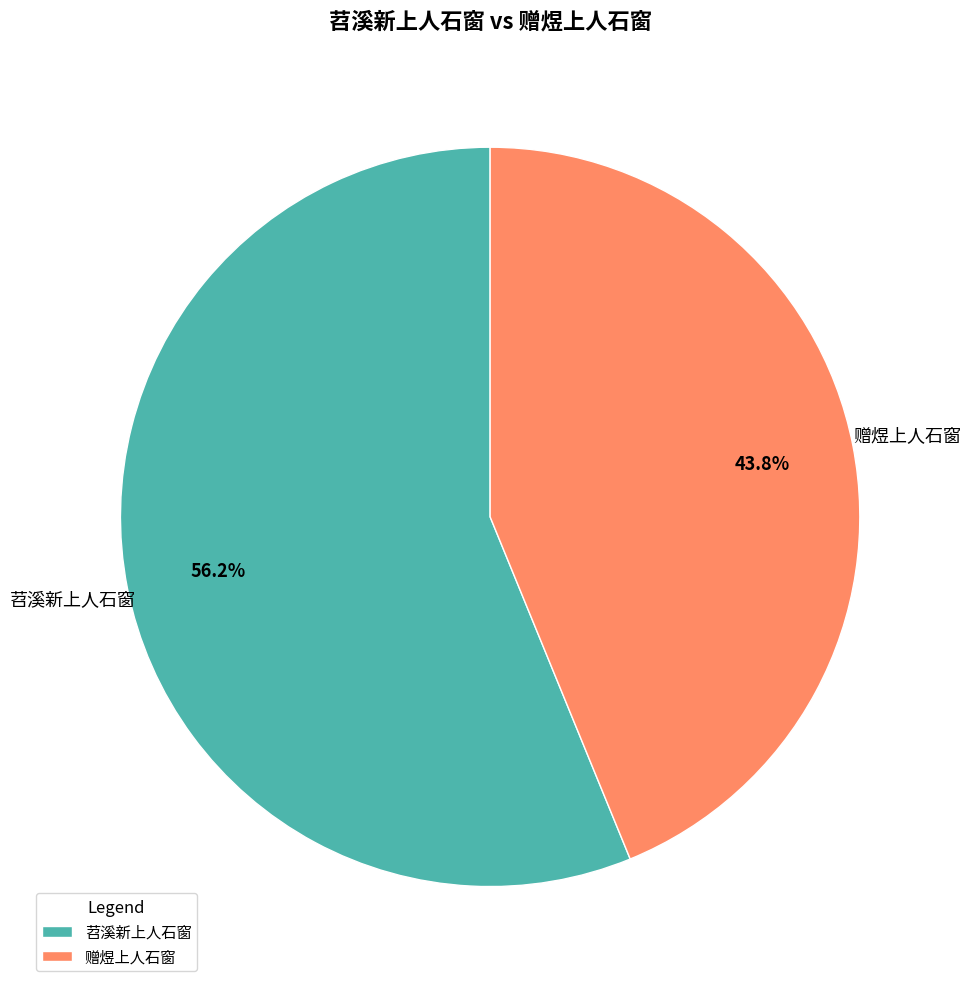

To the nearest percent, what portion does 赠煜上人石窗 represent?

44%